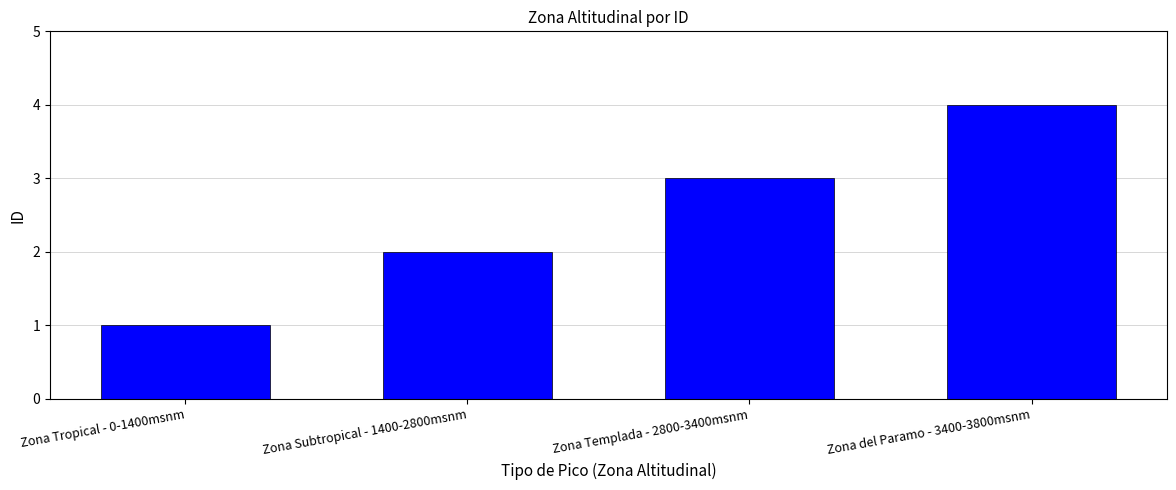

Reading left to right, list all the values displayed in this chart.

Zona Tropical - 0-1400msnm=1	Zona Subtropical - 1400-2800msnm=2	Zona Templada - 2800-3400msnm=3	Zona del Paramo - 3400-3800msnm=4